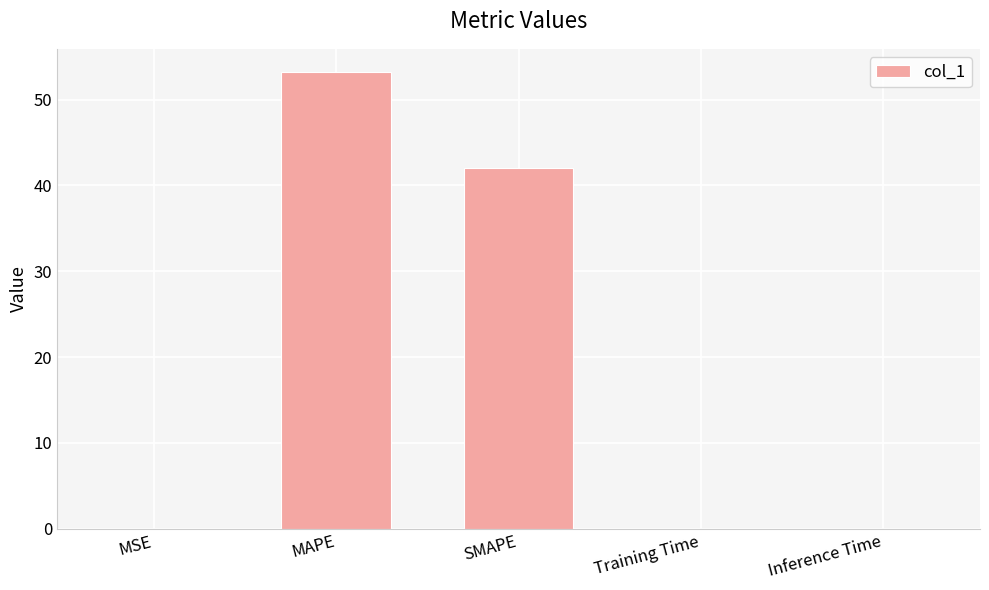

Between Training Time and MAPE, which is larger?

MAPE